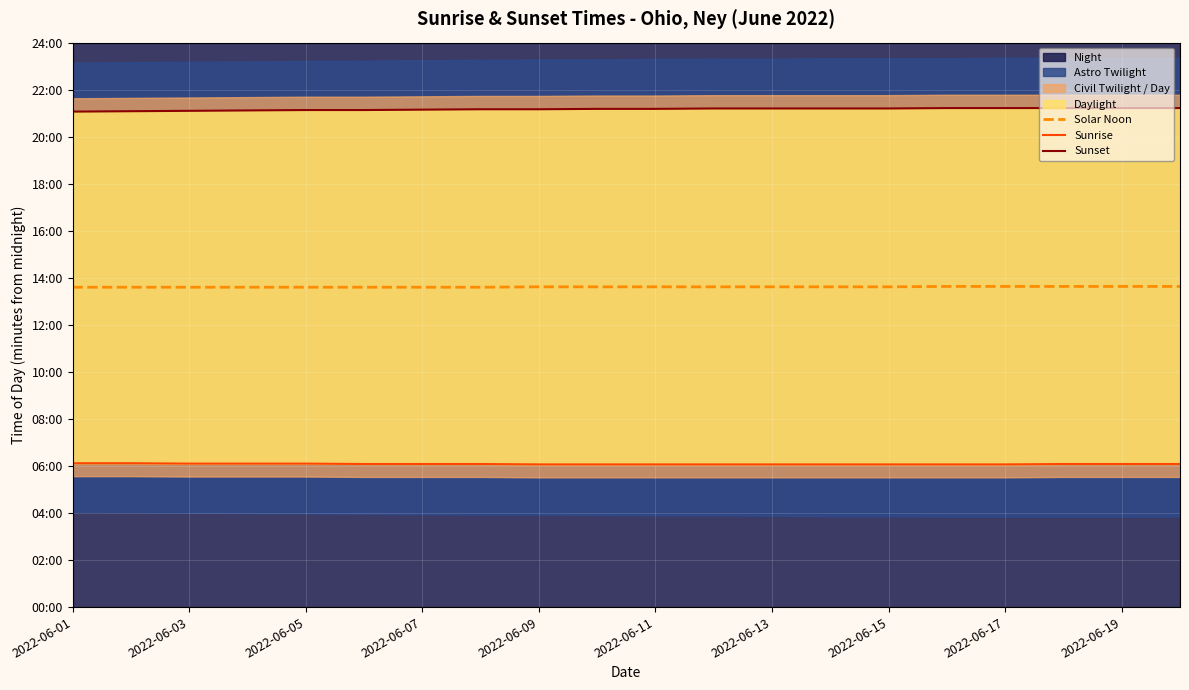

The value of Sunrise at 2022-06-03 is 204. True or false?

False